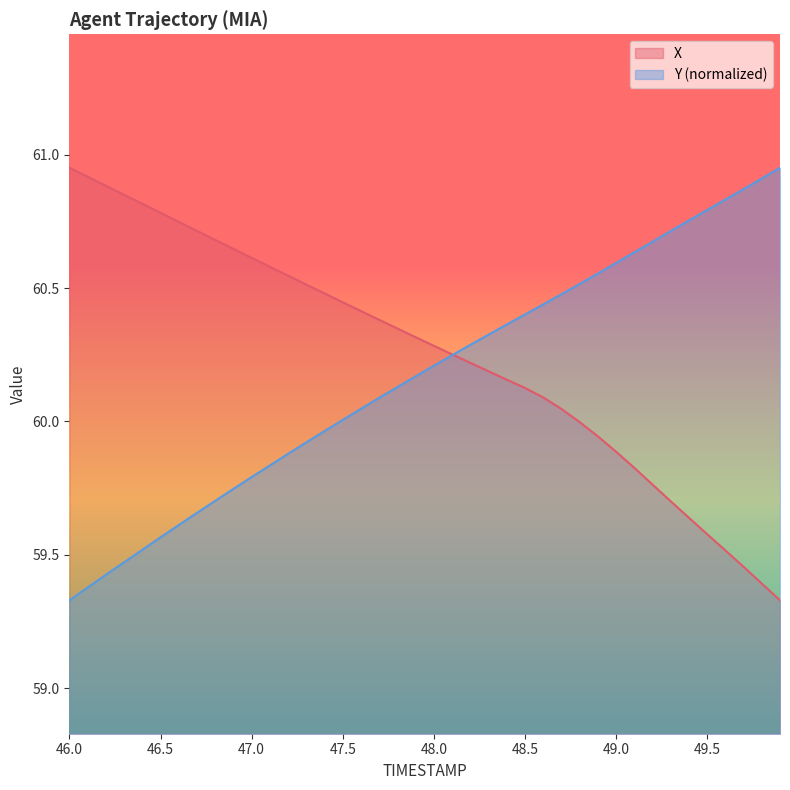

True or false: X has a value of 88.2 at 46.0.

False